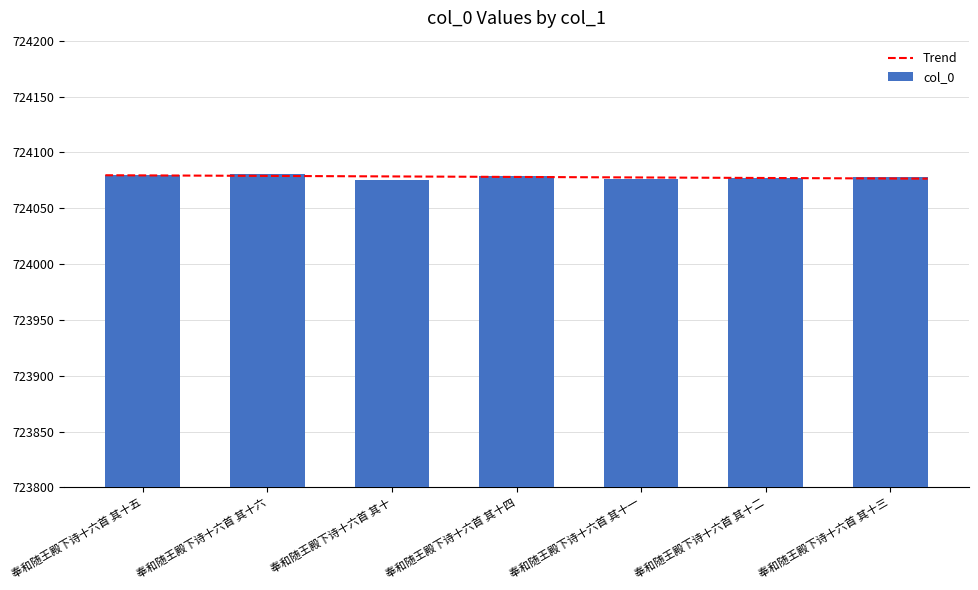

What is the change in value from 奉和随王殿下诗十六首 其十 to 奉和随王殿下诗十六首 其十四?

+4